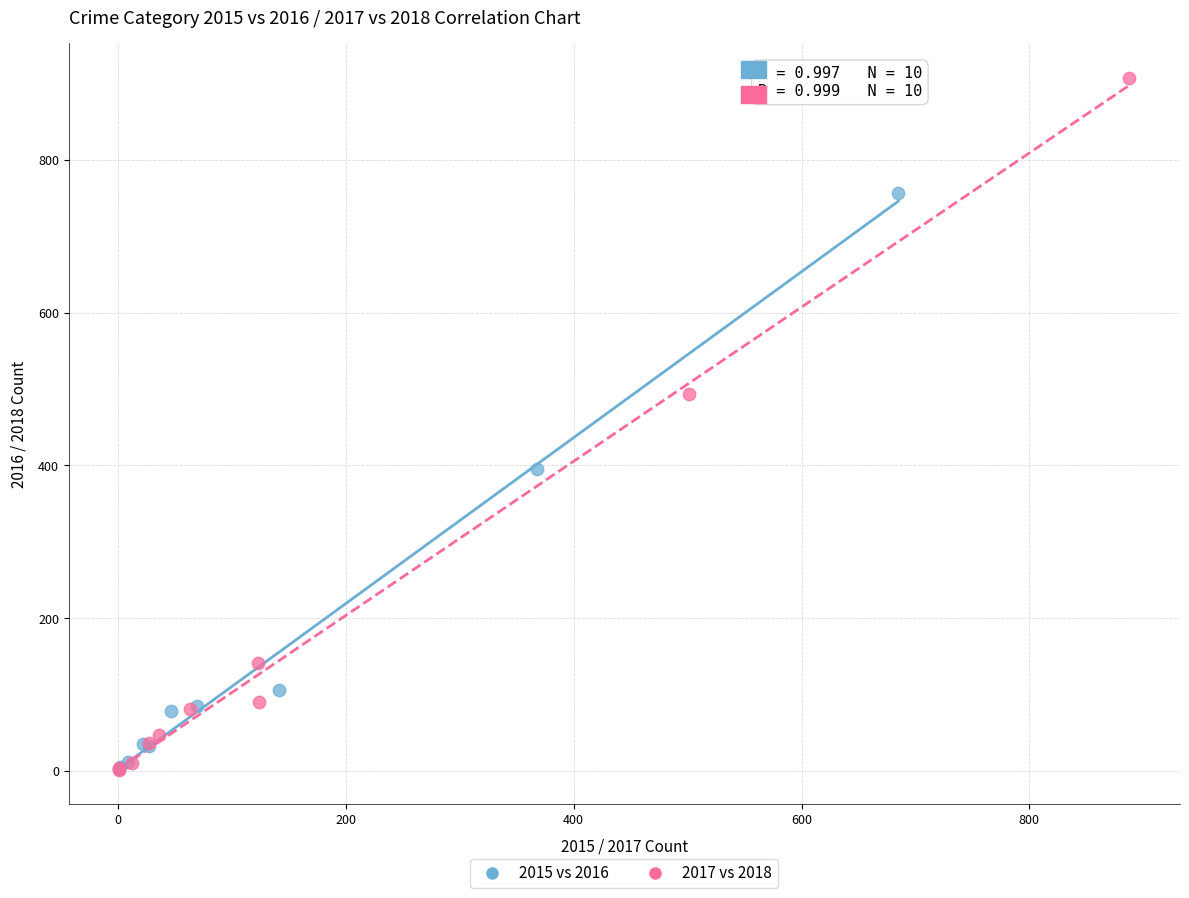

Which series has the largest Y range (max minus min)?

2017 vs 2018